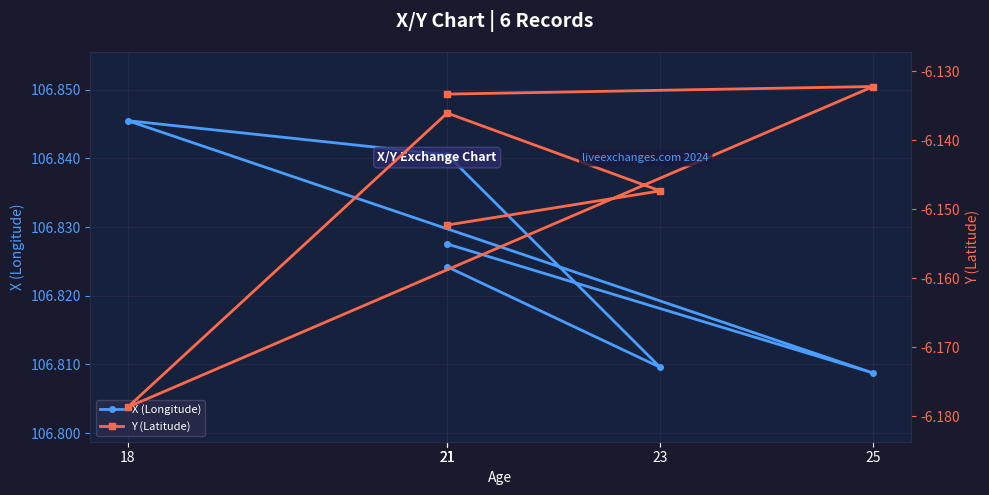

What are all the series names shown in the legend?

X (Longitude), Y (Latitude)